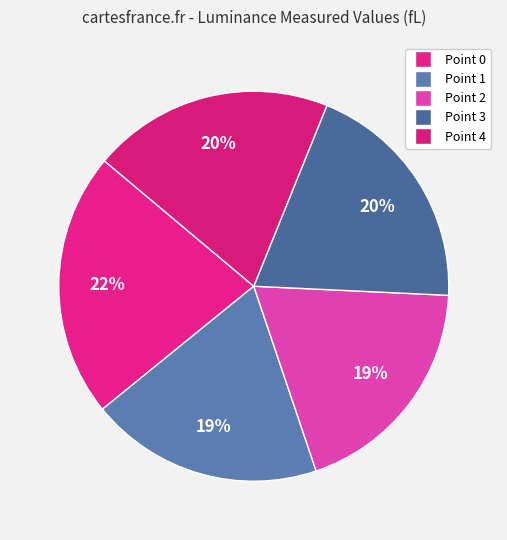

To the nearest percent, what is the difference between the largest and smallest slice percentages?

3%